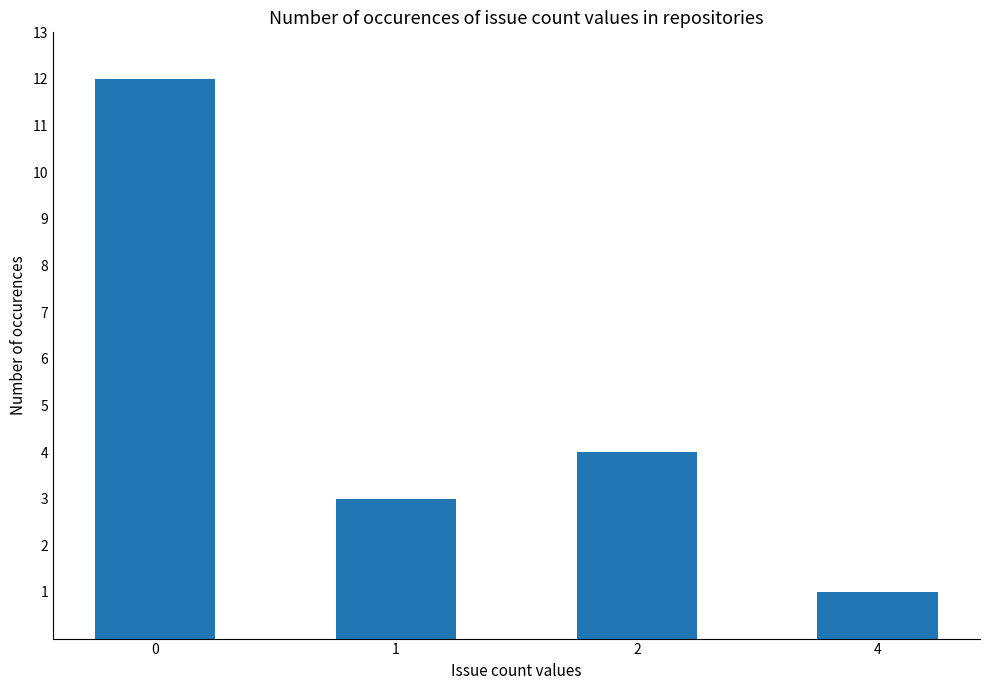

List the labels in order of value, largest first.

0, 2, 1, 4